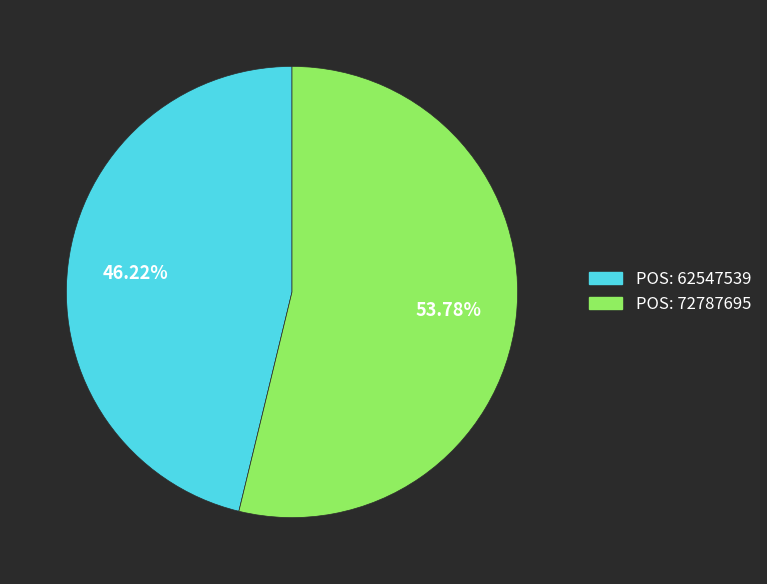

How many slices are in this pie chart?

2